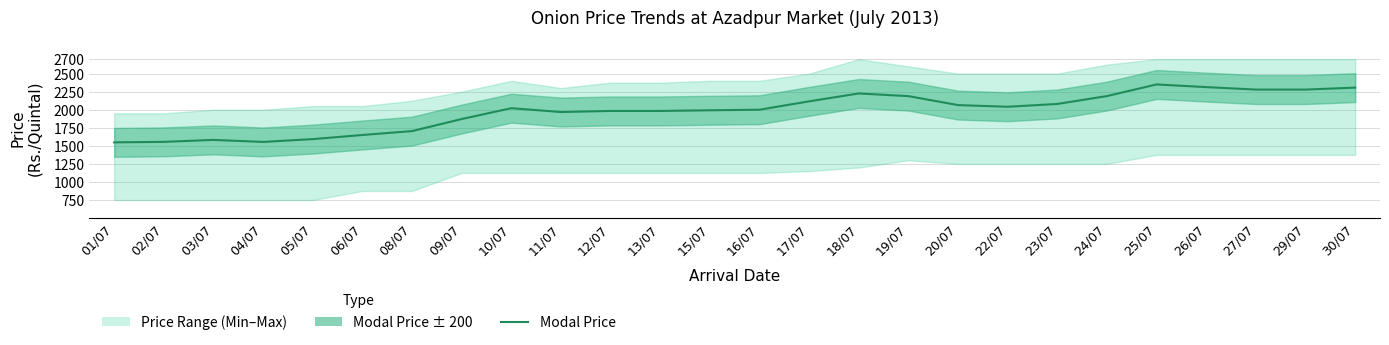

What is the label of the 26th point from the left?

30/07